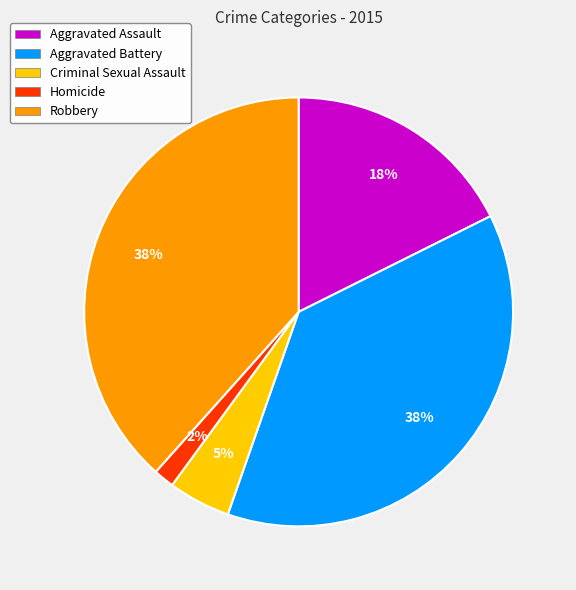

Which has a higher value, Aggravated Battery or Criminal Sexual Assault?

Aggravated Battery